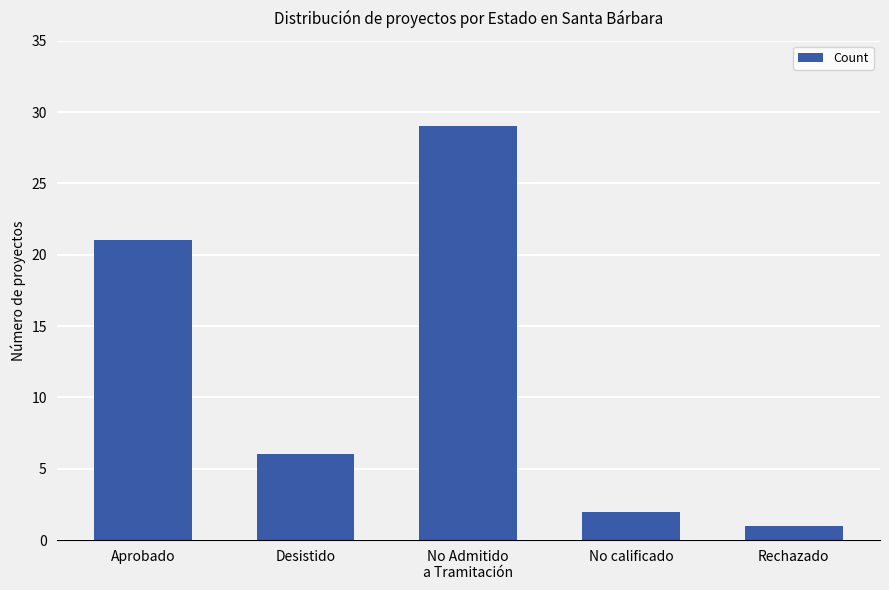

Is it true that the value at No Admitido
a Tramitación is 47?

False